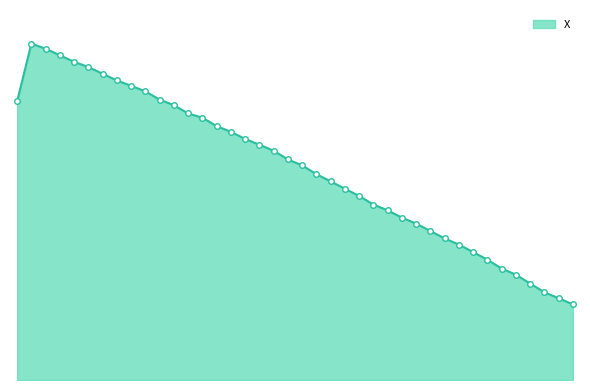

What is the difference between the second highest and second lowest values?

17.2